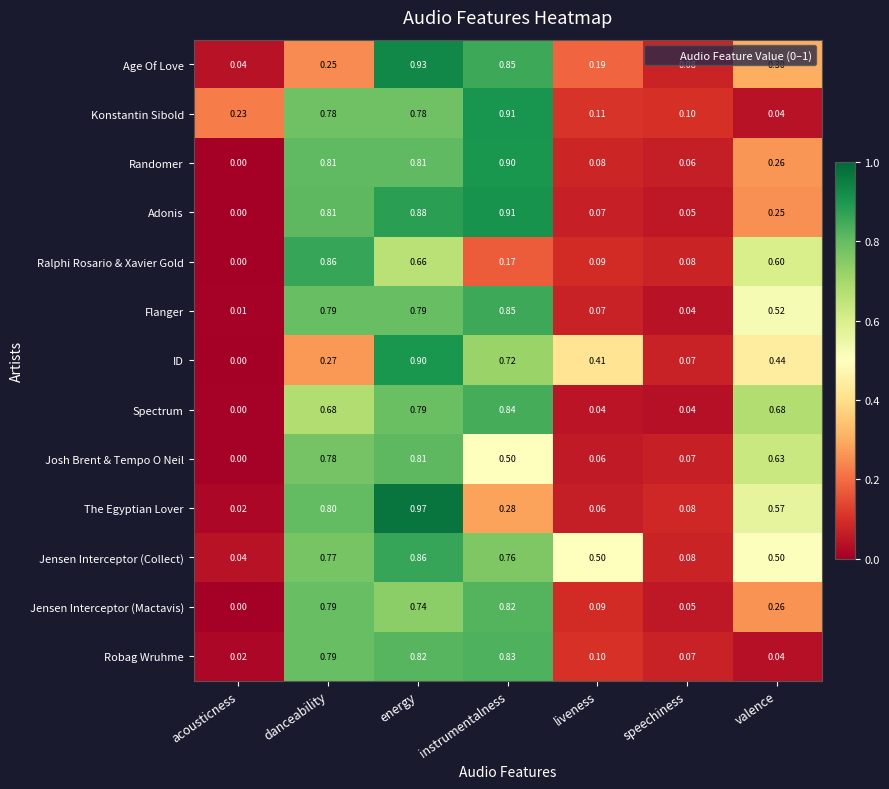

Between danceability and instrumentalness, which series saw the biggest shift?

Ralphi Rosario & Xavier Gold